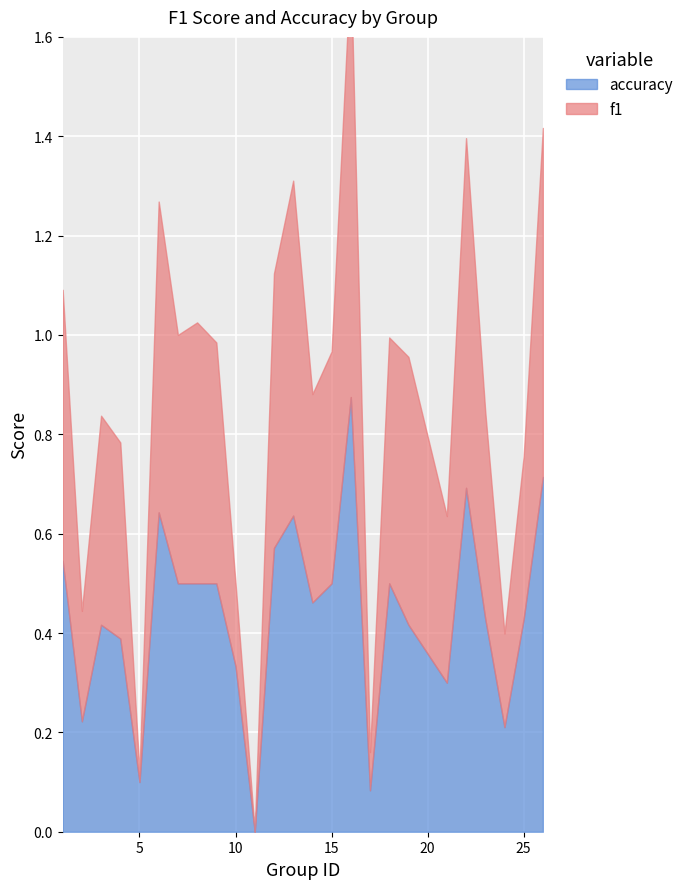

What is the maximum value for f1?

0.9